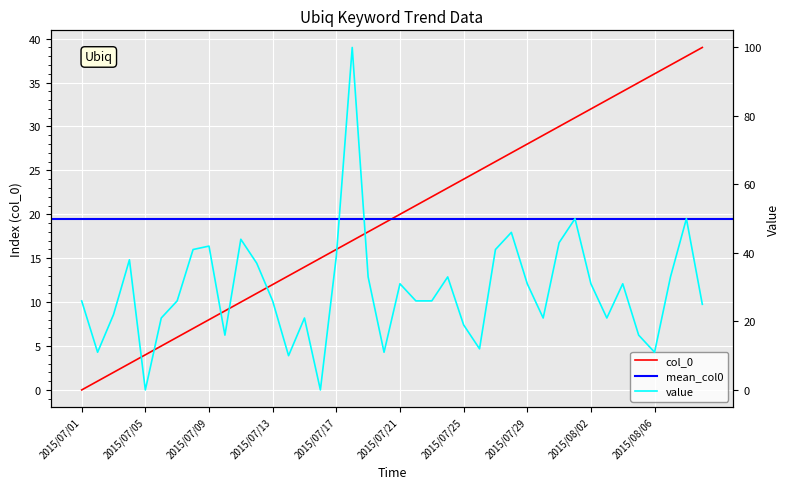

Is it true that col_0 equals 28 at 2015/07/29?

True